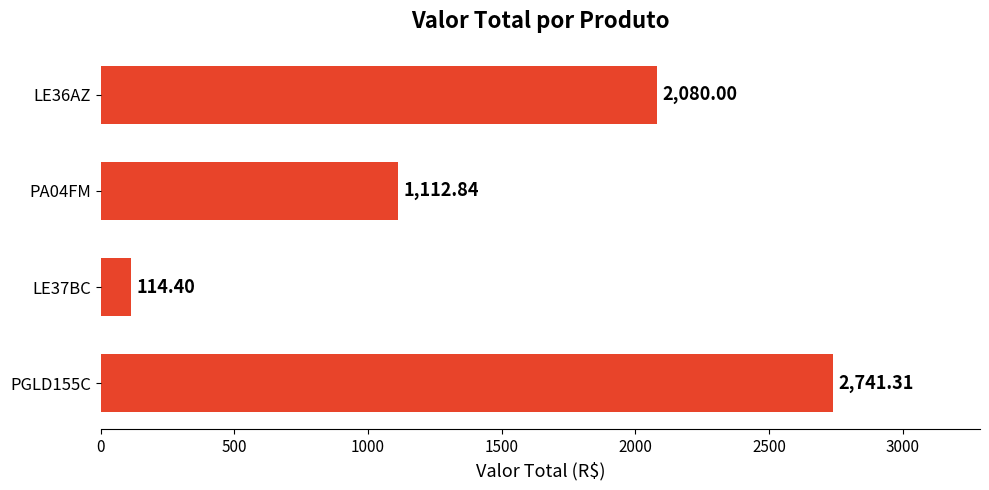

What is the difference between the values at PGLD155C and PA04FM?

1628.5